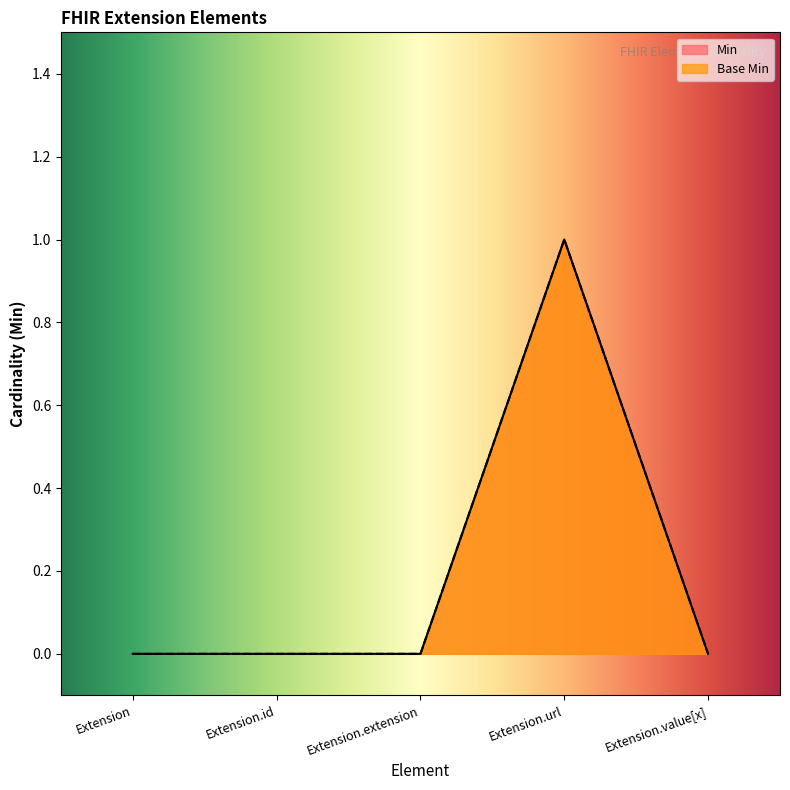

List the labels in order of Min value, smallest first.

Extension, Extension.id, Extension.extension, Extension.value[x], Extension.url